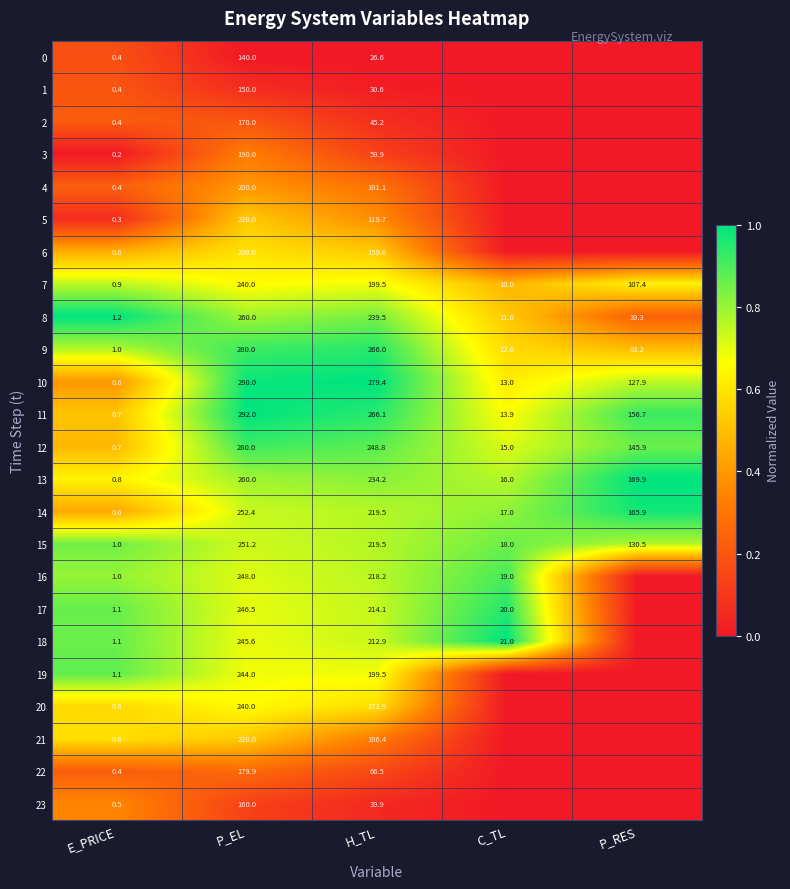

What is the total value across all series at H_TL?

3945.6